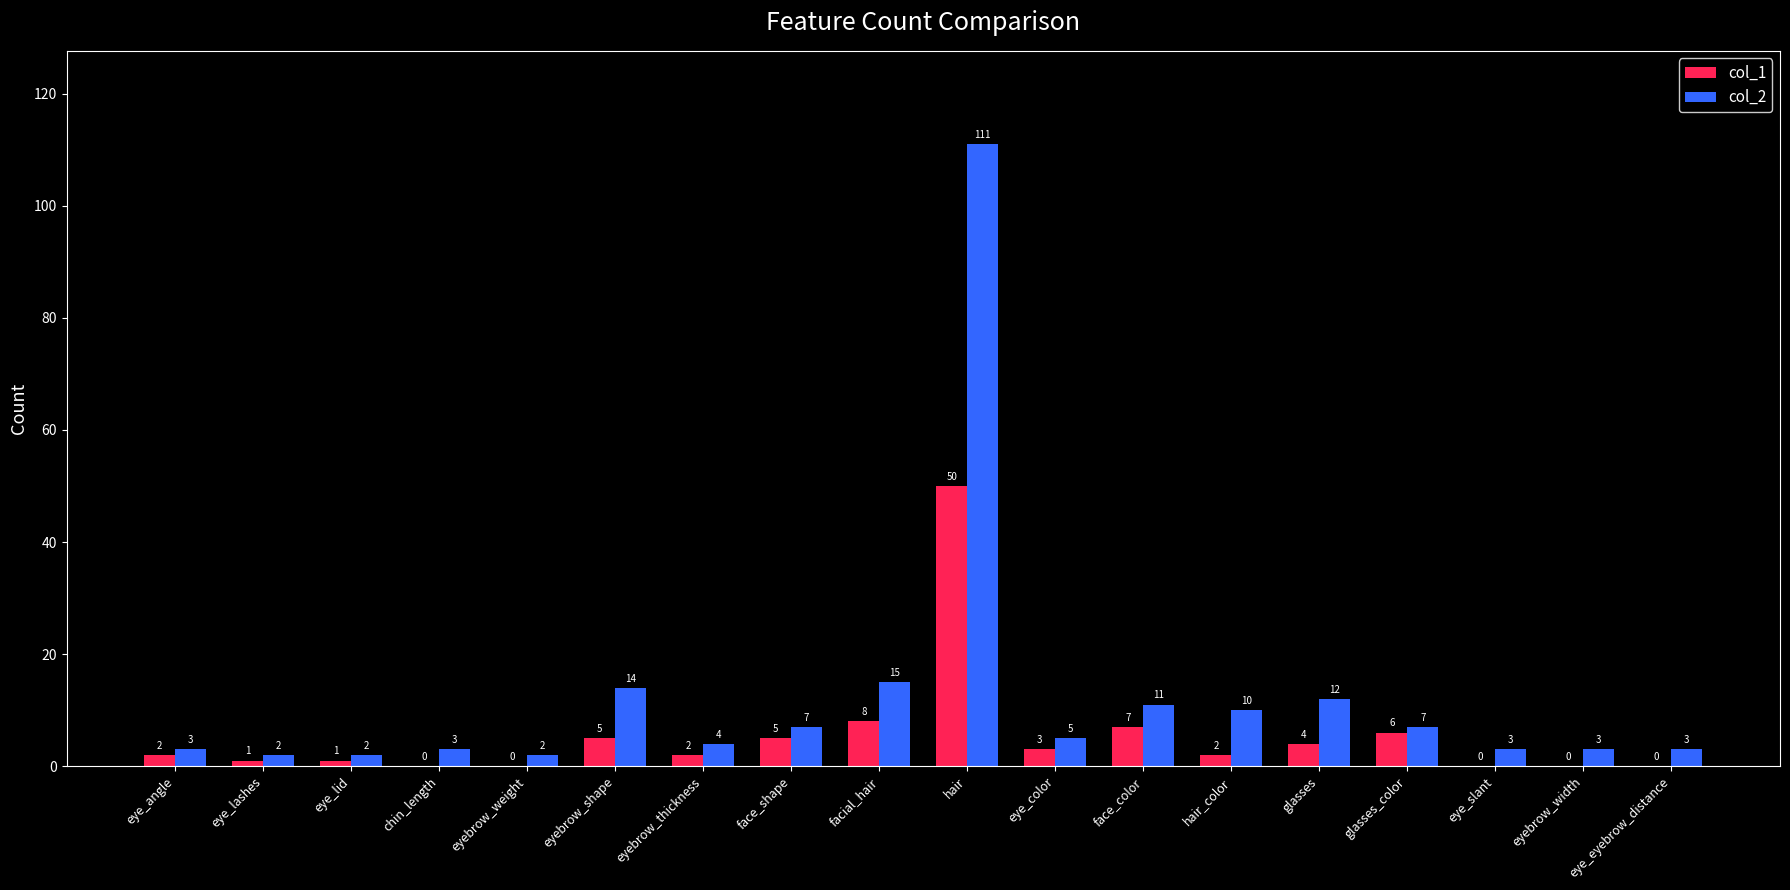

What is the sum of all col_1 values?

96